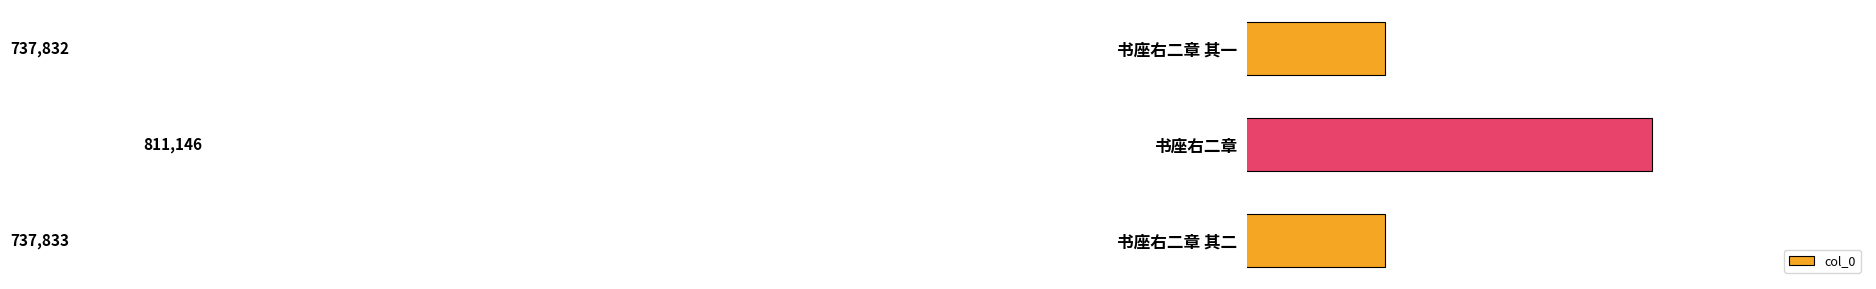

Where is the data nearest to the value 774489?

书座右二章 其二